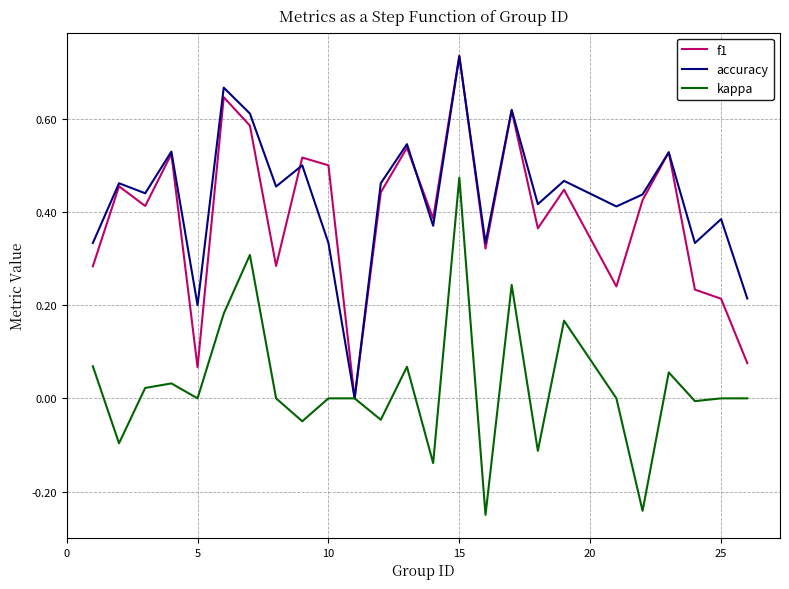

At which category is the sum across all series the highest?

15